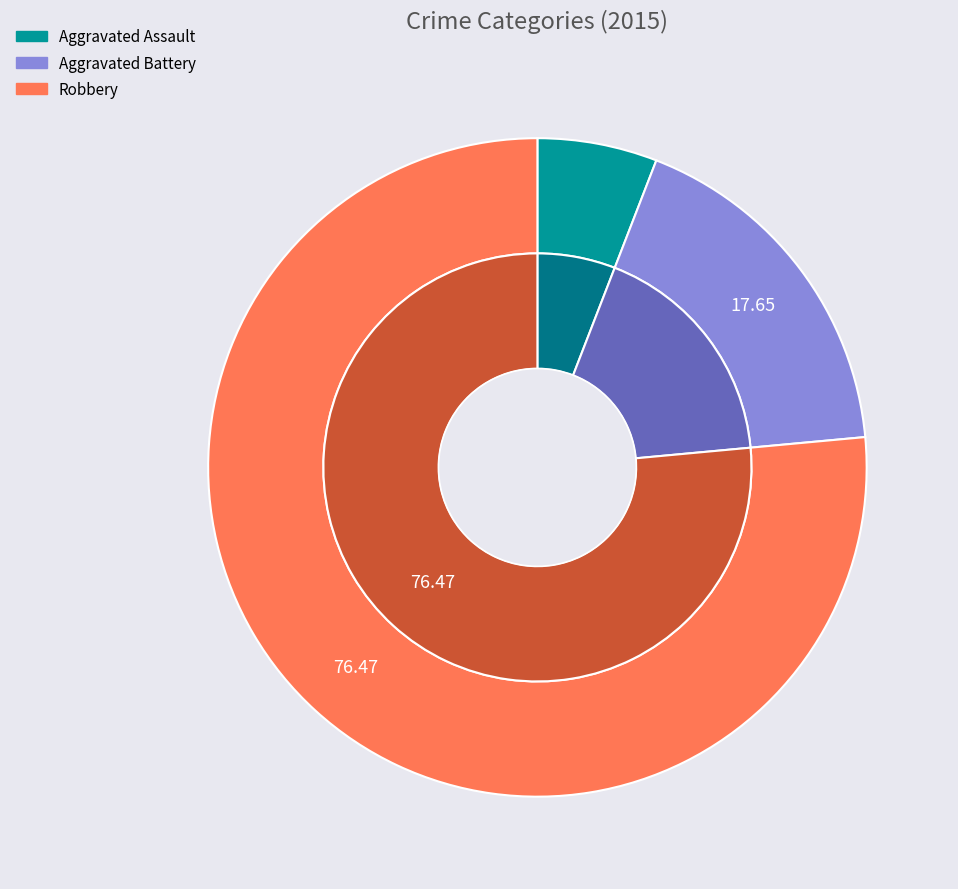

Which slice represents more than half of the pie?

Robbery